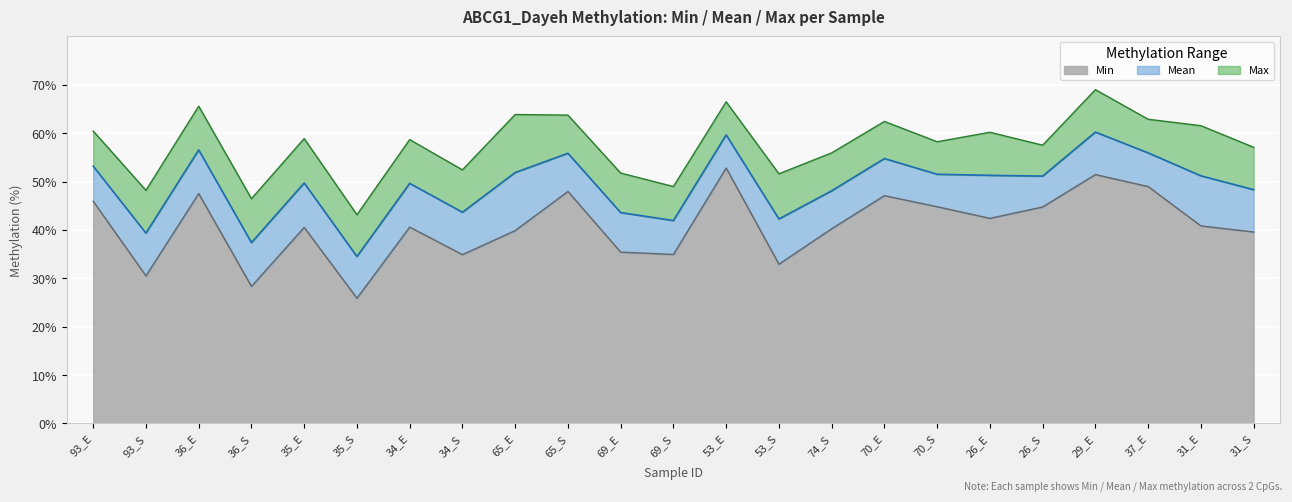

What is the label of the 8th point from the right?

70_E